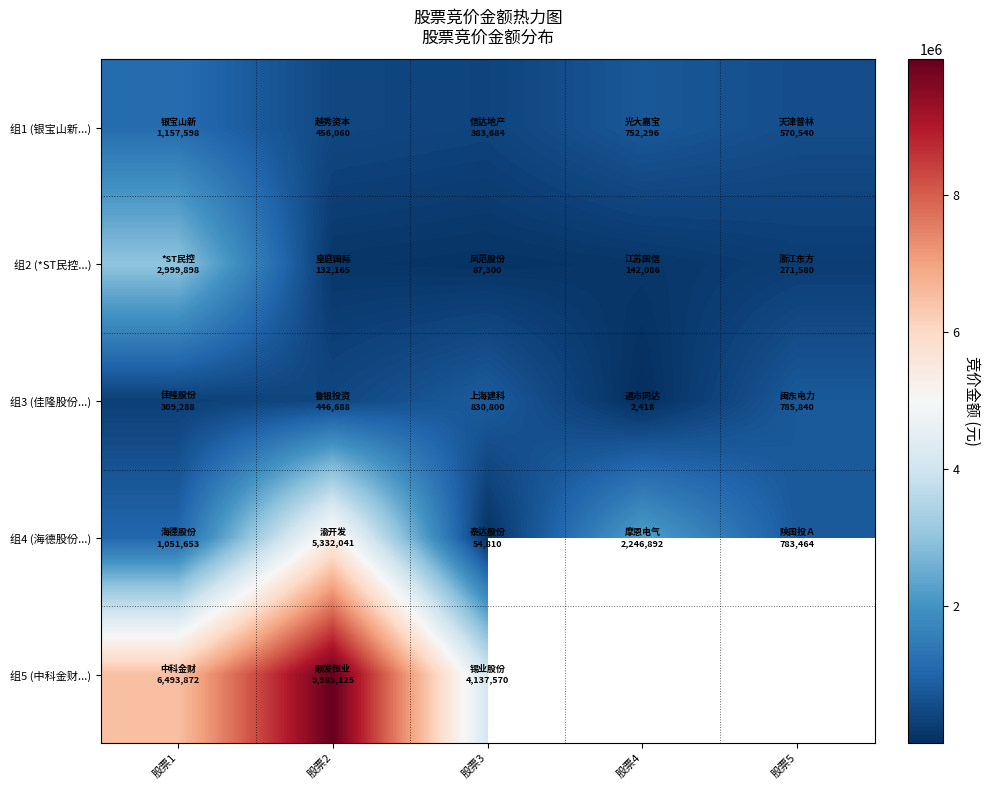

Count the number of categories in the chart.

5